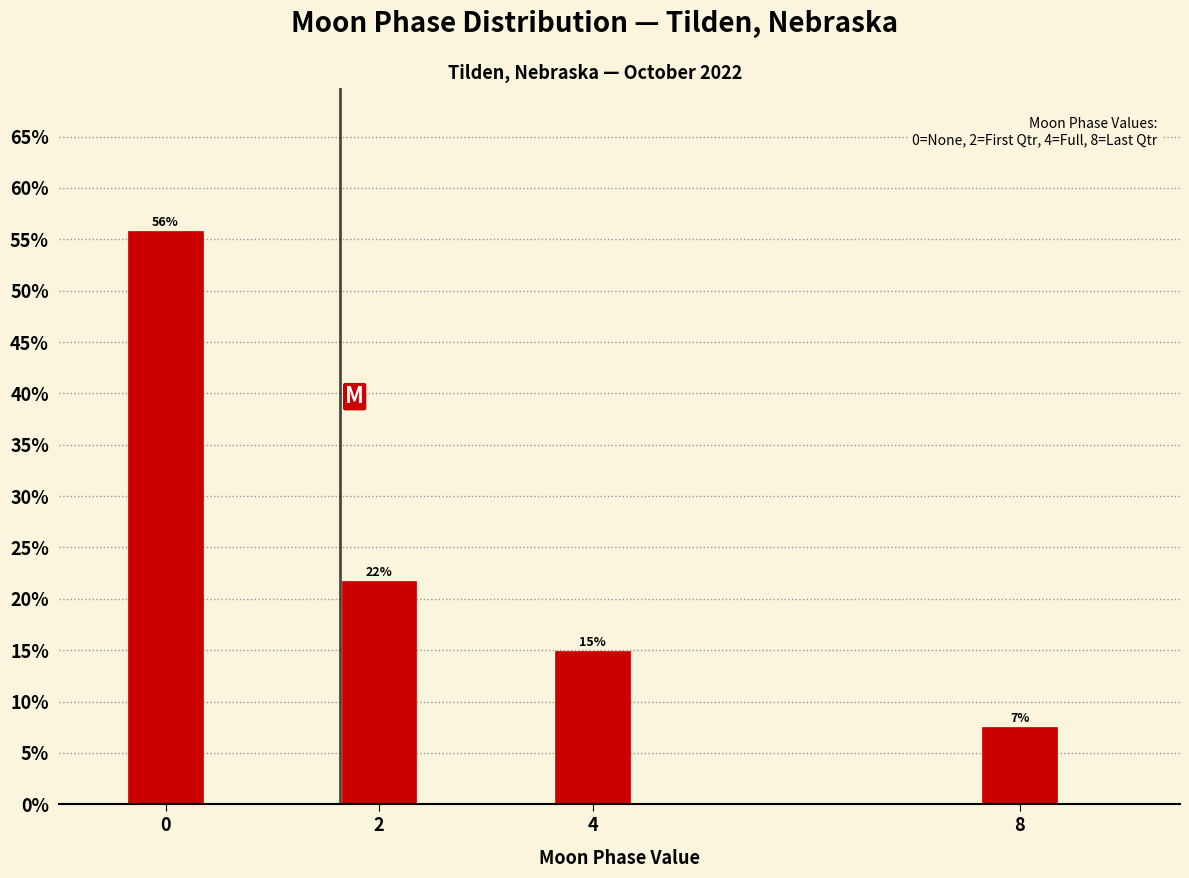

What is the value of the 1st bar from the left?

55.8